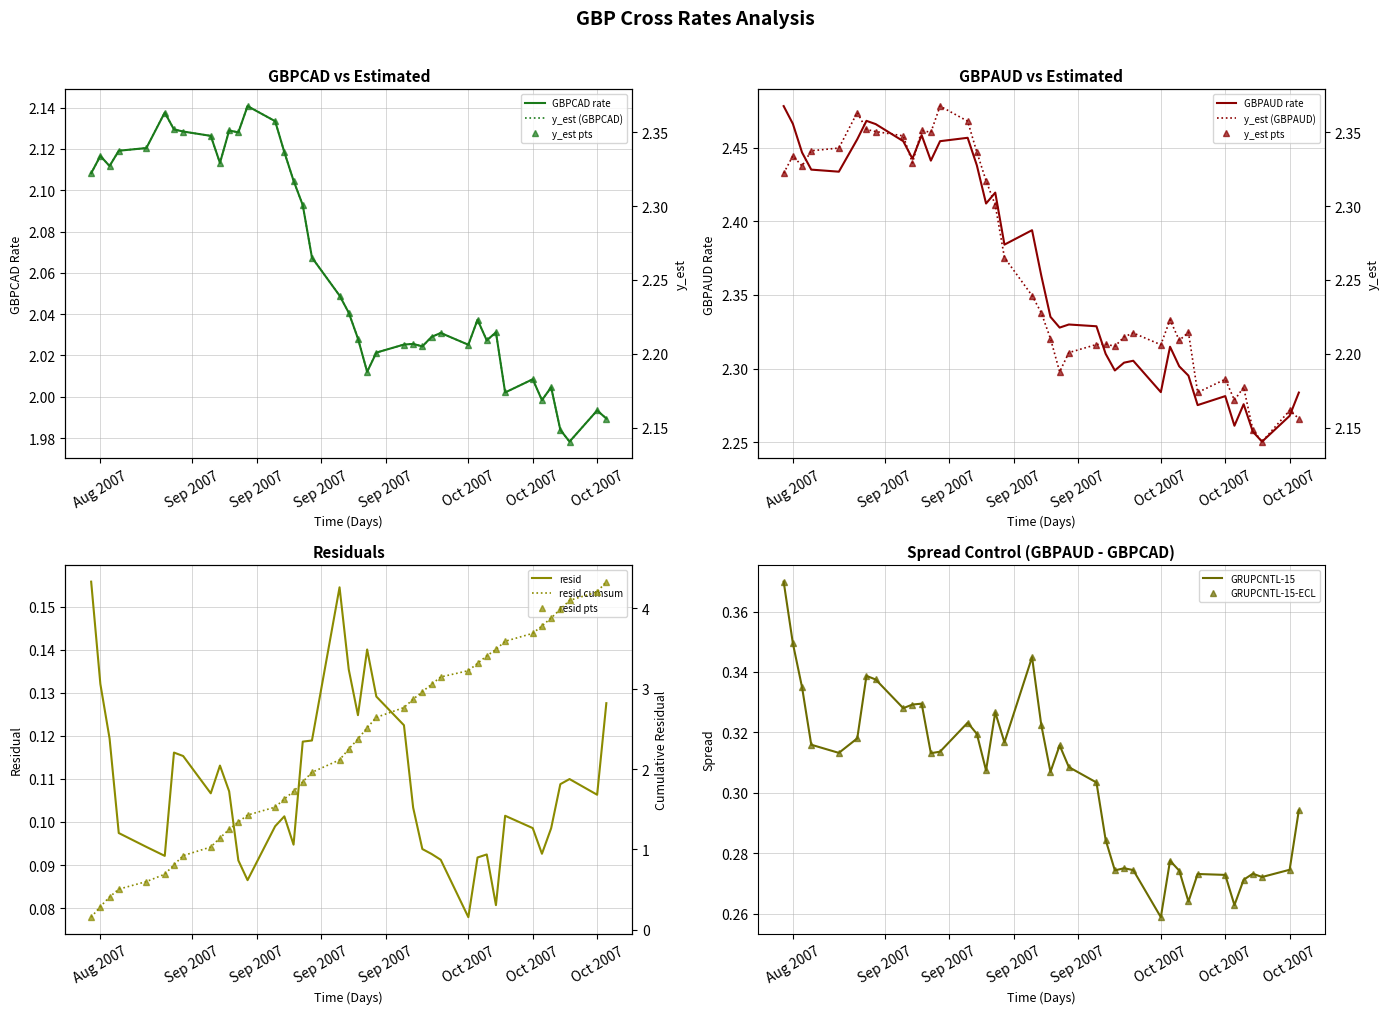

True or false: resid and GBPAUD cross at least once.

False